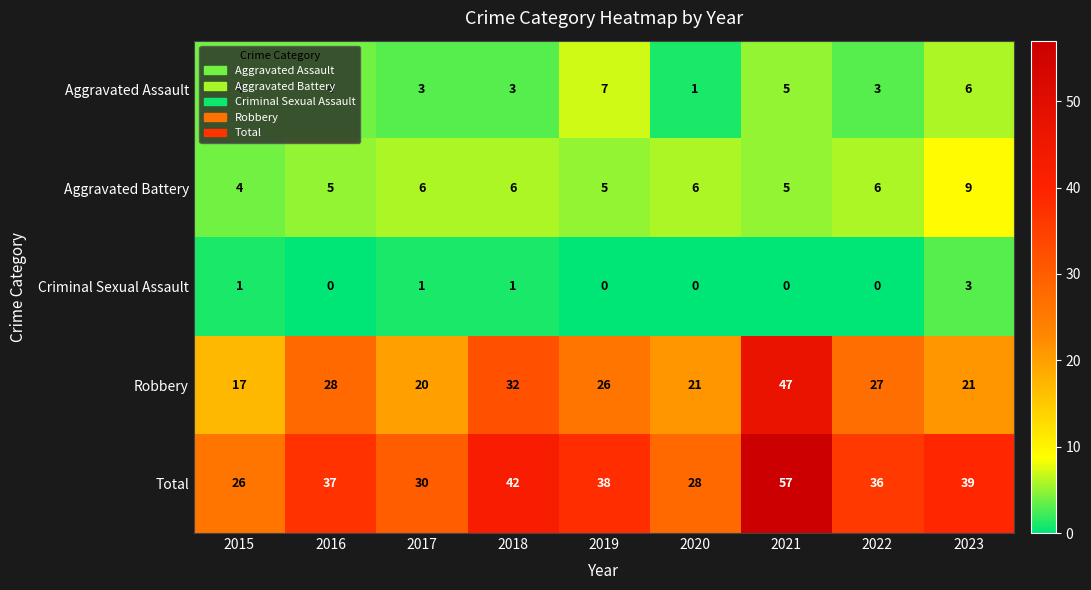

What is the sum of all Robbery values?

239